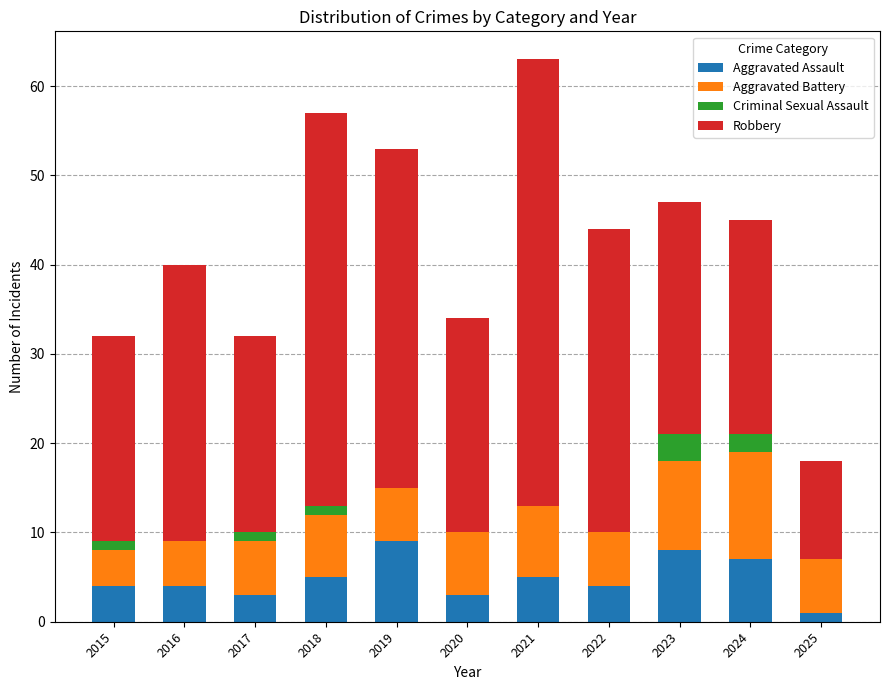

The Aggravated Assault series shows 4 at 2016. True or false?

True